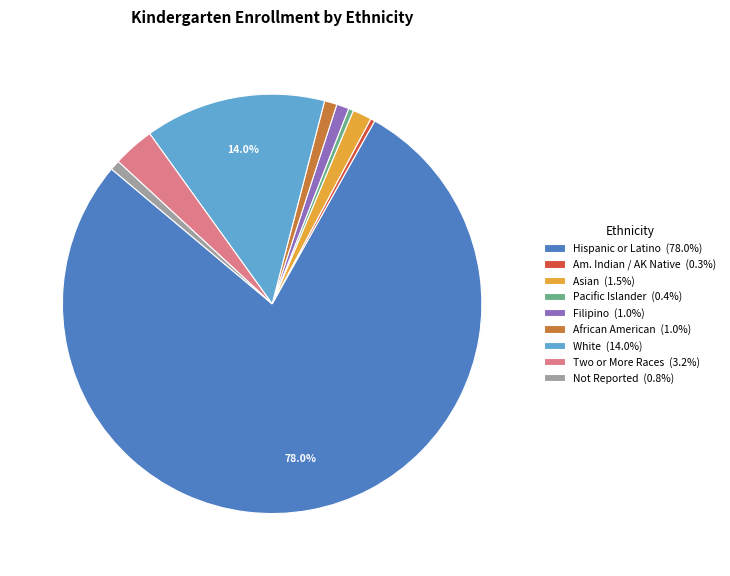

How much of the chart is everything except White (14.0%)?

86.0%